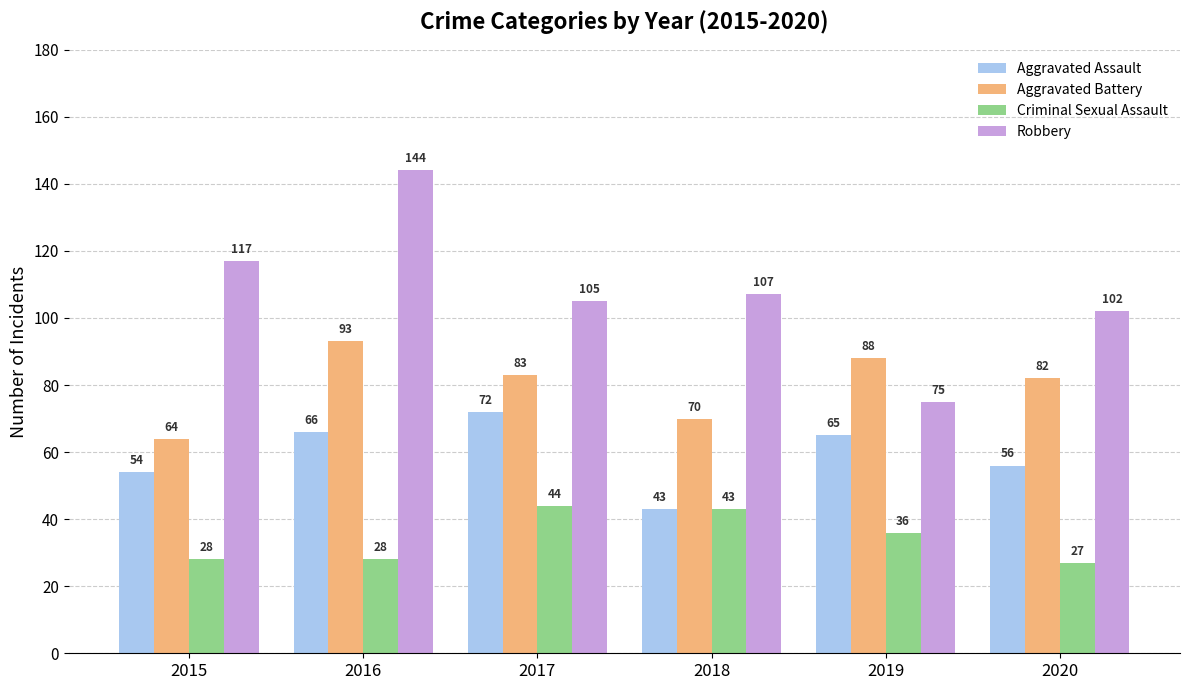

Reading left to right, list all the values displayed in this chart.

Aggravated Assault: 54	66	72	43	65	56
Aggravated Battery: 64	93	83	70	88	82
Criminal Sexual Assault: 28	28	44	43	36	27
Robbery: 117	144	105	107	75	102